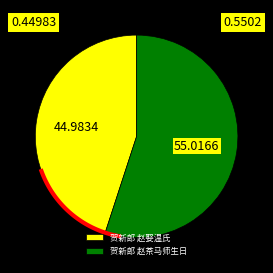

Count the number of slices in the pie.

2